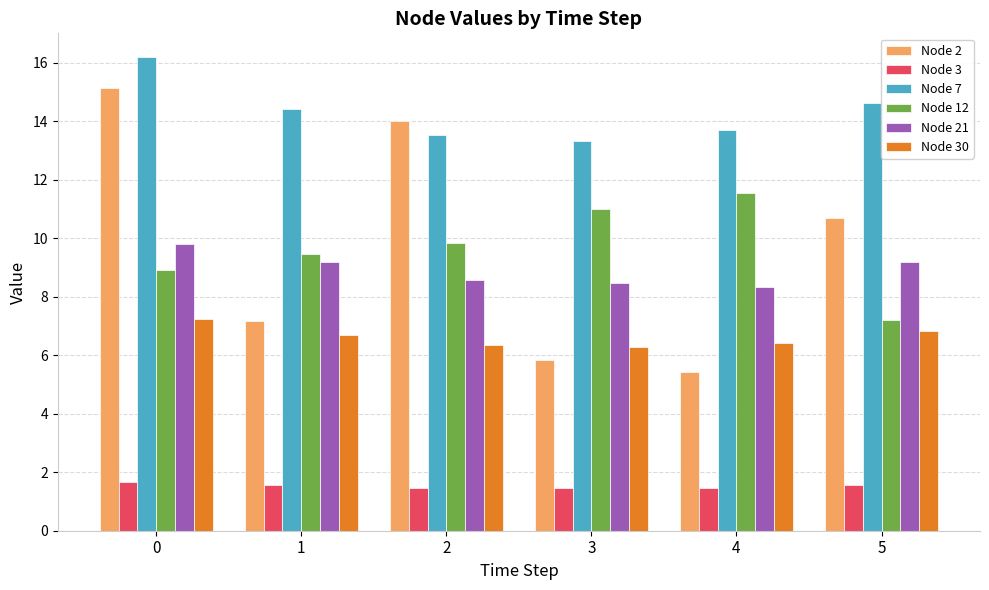

What is the maximum value shown in the chart?

16.2